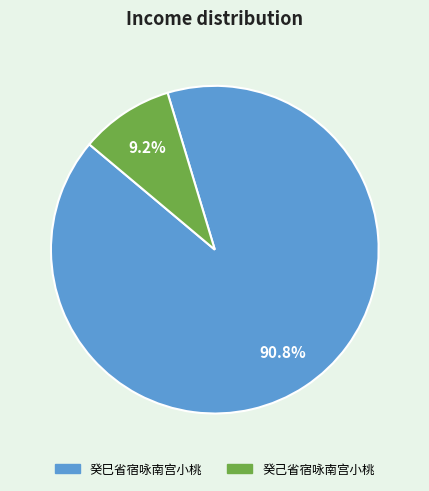

Is it true that 癸己省宿咏南宫小桃 is 9% of the pie?

True